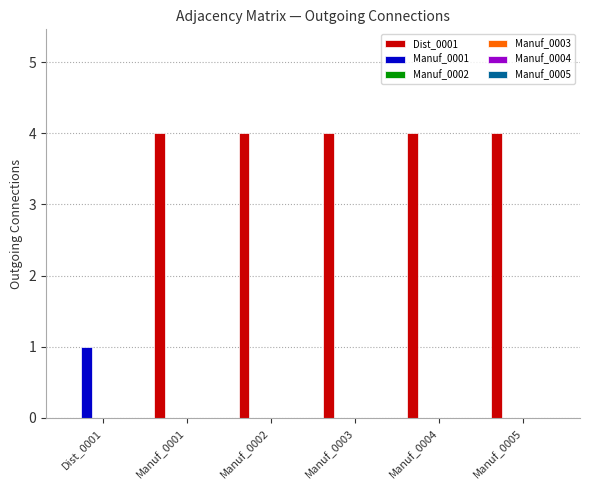

What is the greatest value displayed?

4